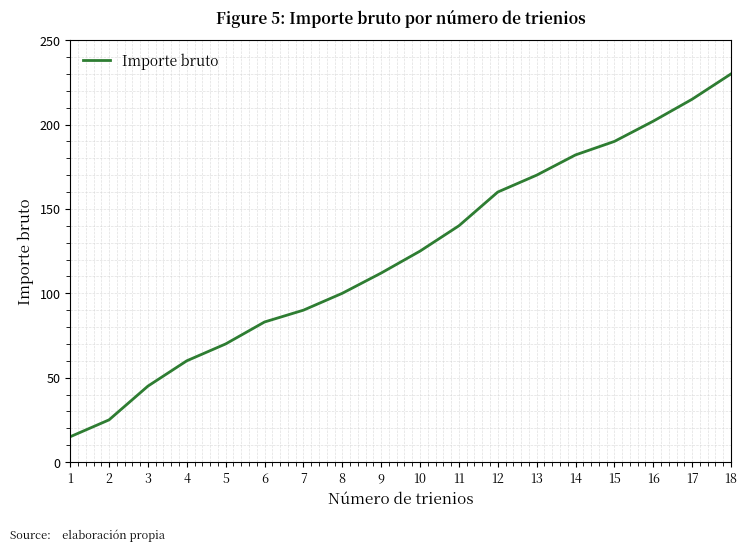

Rank the categories by value from highest to lowest.

18, 17, 16, 15, 14, 13, 12, 11, 10, 9, 8, 7, 6, 5, 4, 3, 2, 1